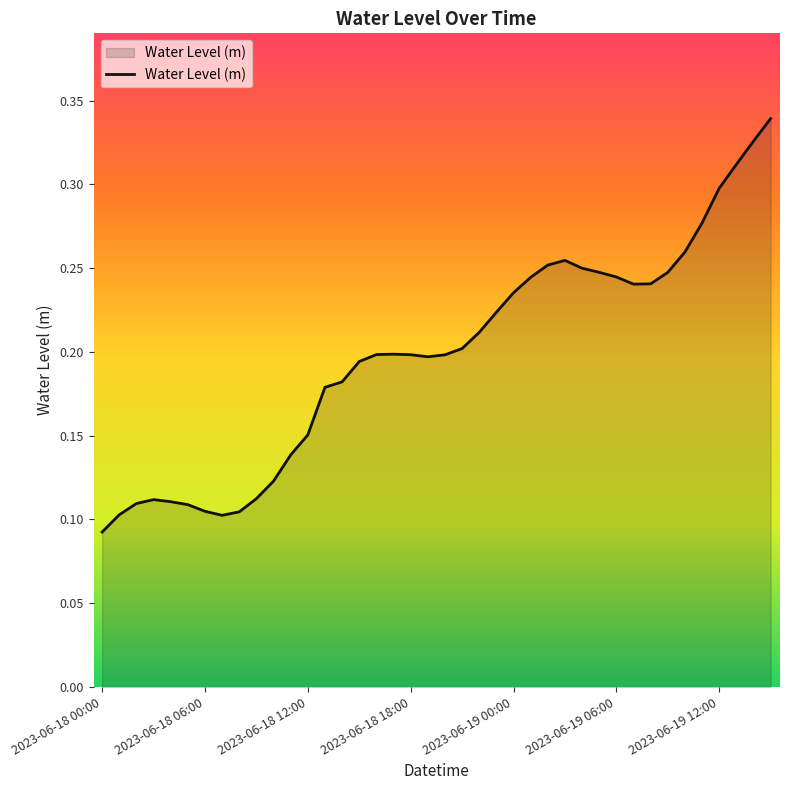

Reading left to right, transcribe all the data shown in this chart.

0.1	0.1	0.1	0.1	0.1	0.1	0.1	0.1	0.1	0.1	0.1	0.1	0.2	0.2	0.2	0.2	0.2	0.2	0.2	0.2	0.2	0.2	0.2	0.2	0.2	0.2	0.3	0.3	0.2	0.2	0.2	0.2	0.2	0.2	0.3	0.3	0.3	0.3	0.3	0.3